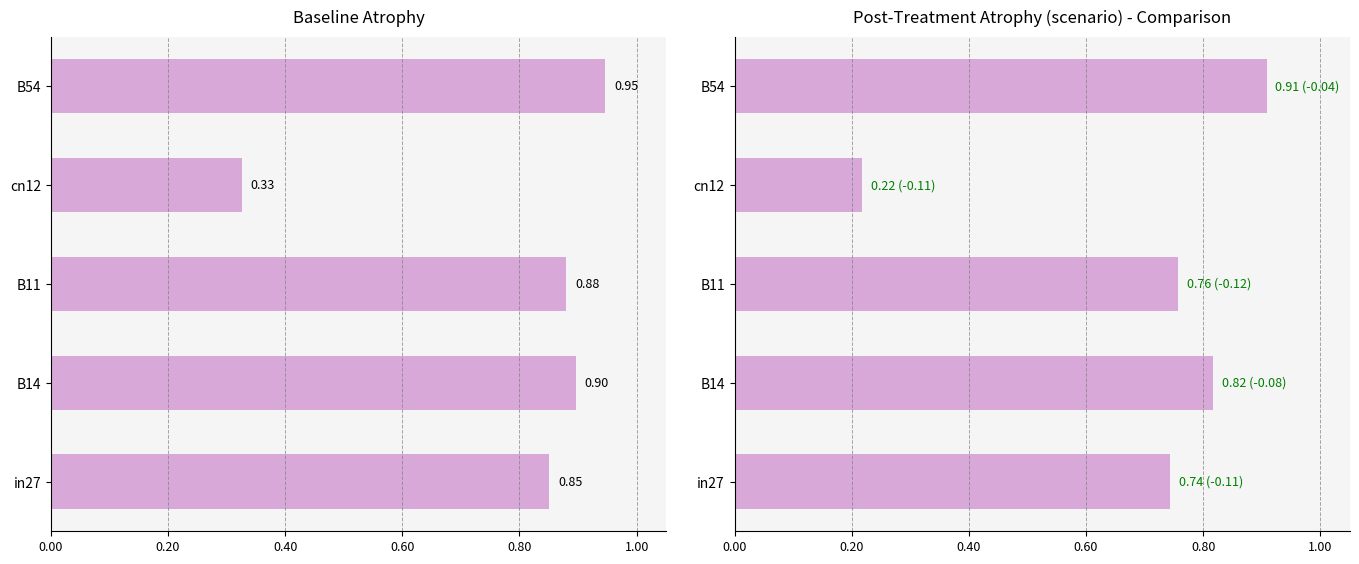

How many bars are there in total?

10